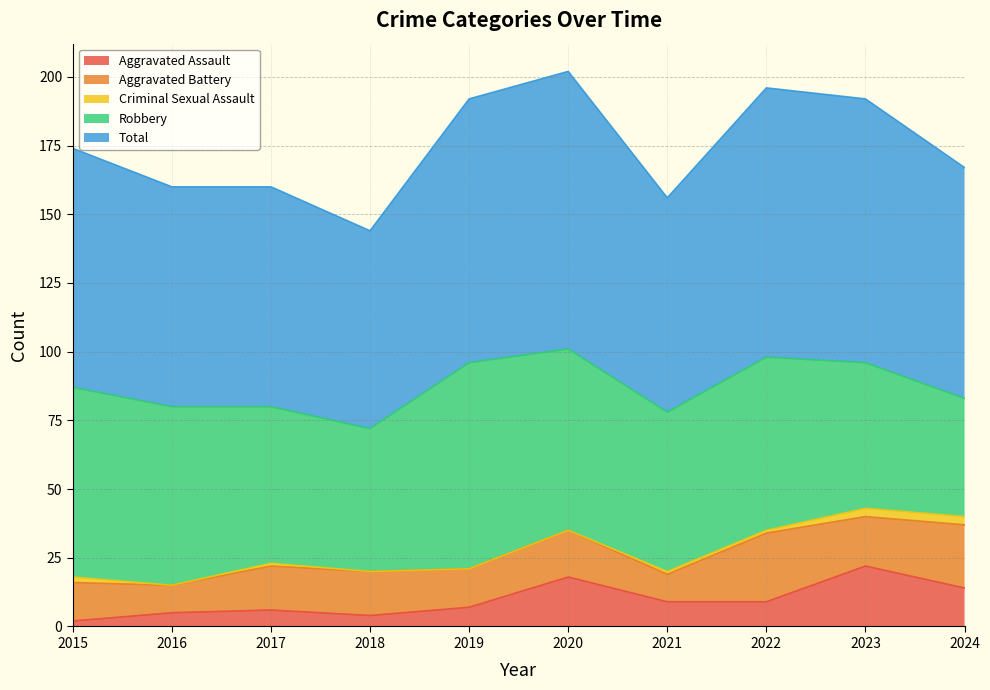

The value of Criminal Sexual Assault at 2024 is 1. True or false?

False